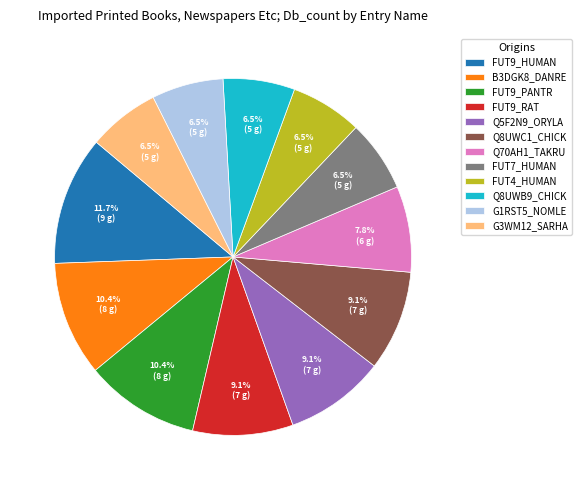

How many segments does this pie chart have?

12